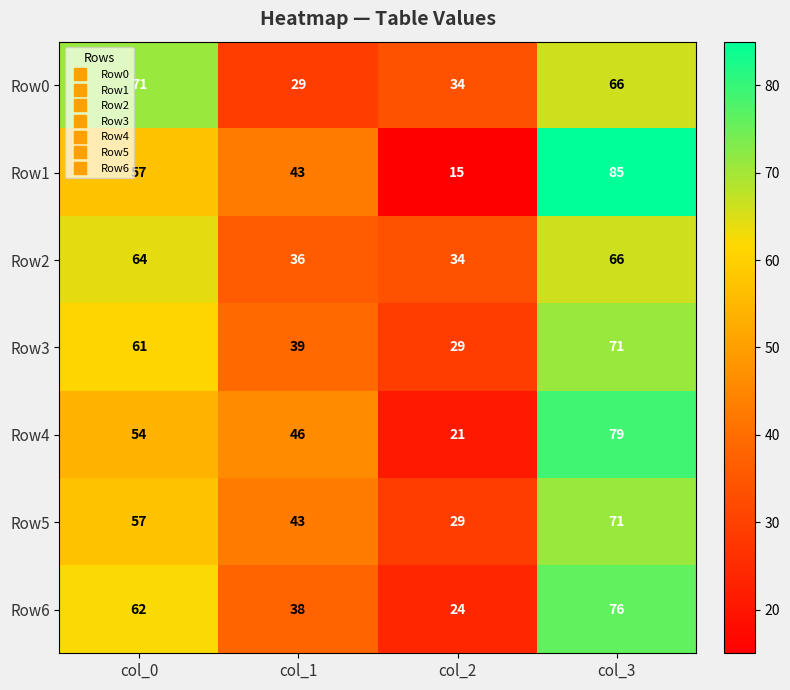

List the labels in order of Row0 value, largest first.

col_0, col_3, col_2, col_1